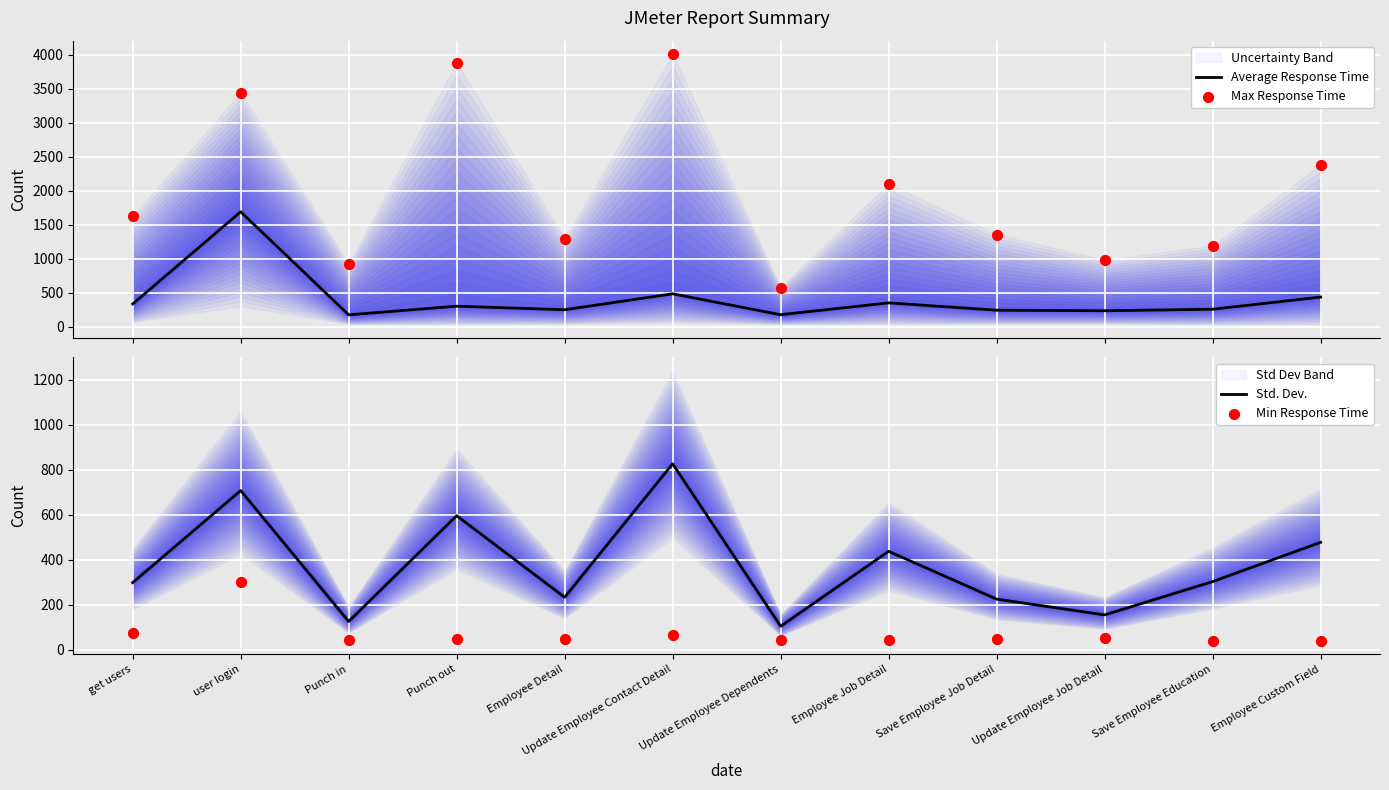

Which series contains the lowest Y value?

Min Response Time